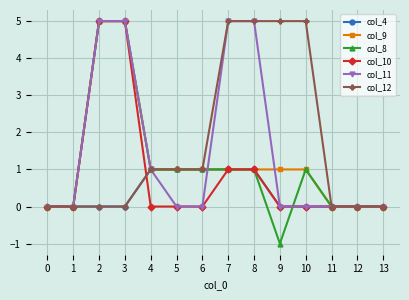

How many values in the col_12 series are below 1?

7